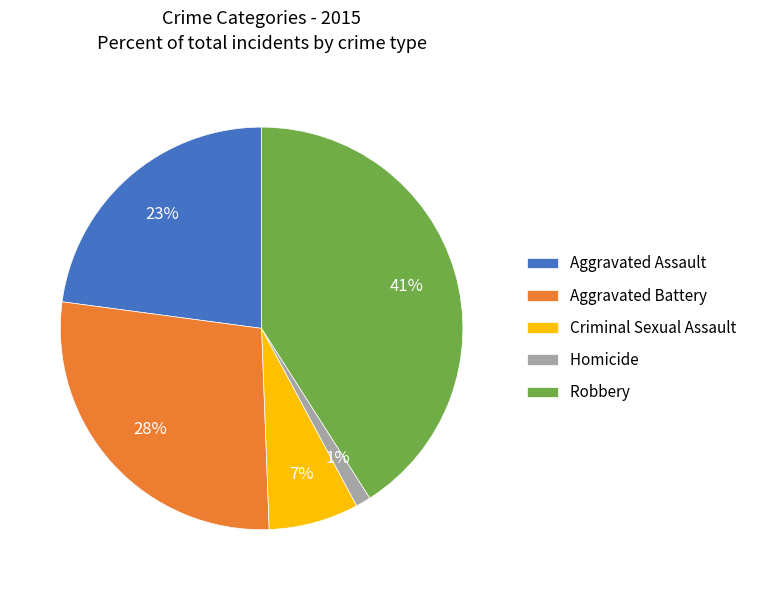

How many slices are in this pie chart?

5